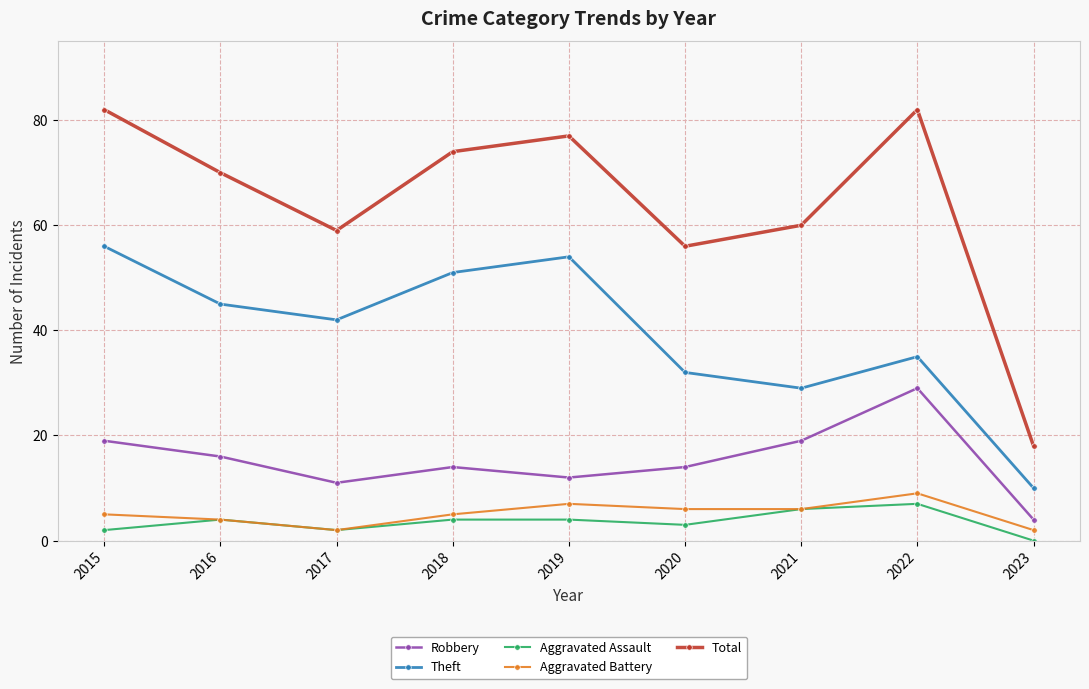

Which category has the highest value in the Robbery series?

2022